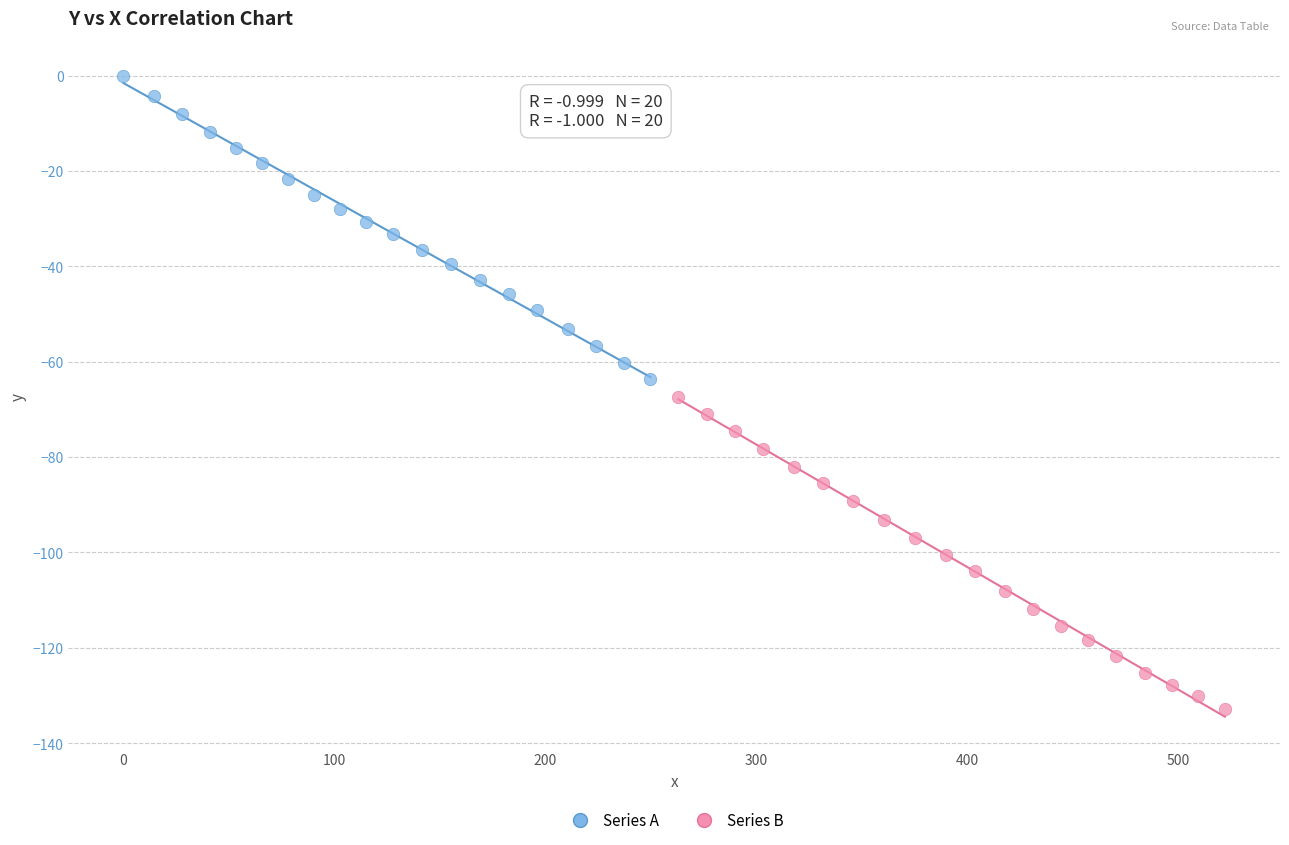

What are all the series names shown in the legend?

Series A, Series B